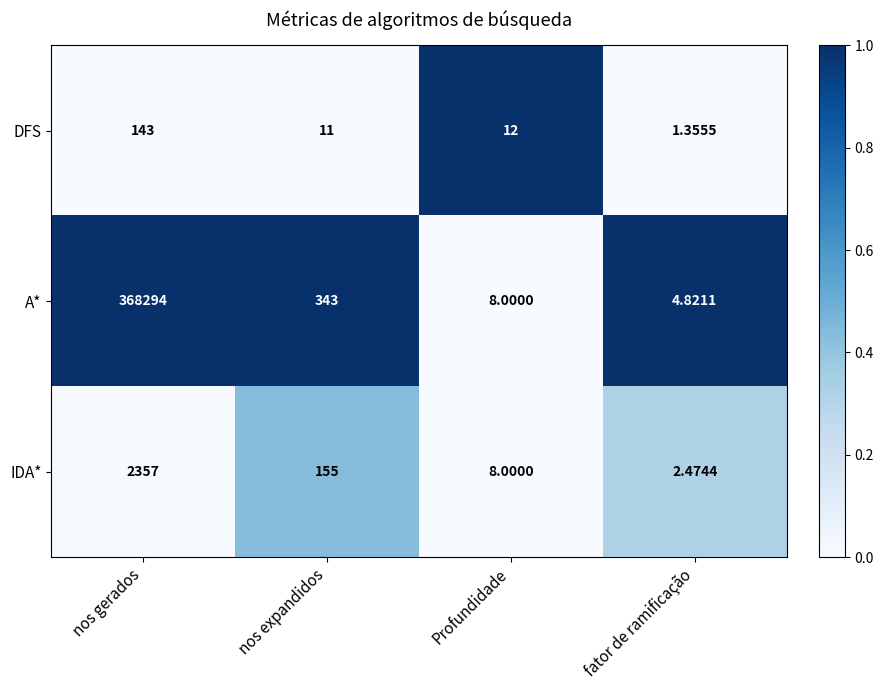

Which label corresponds to the largest value in the chart?

nos gerados